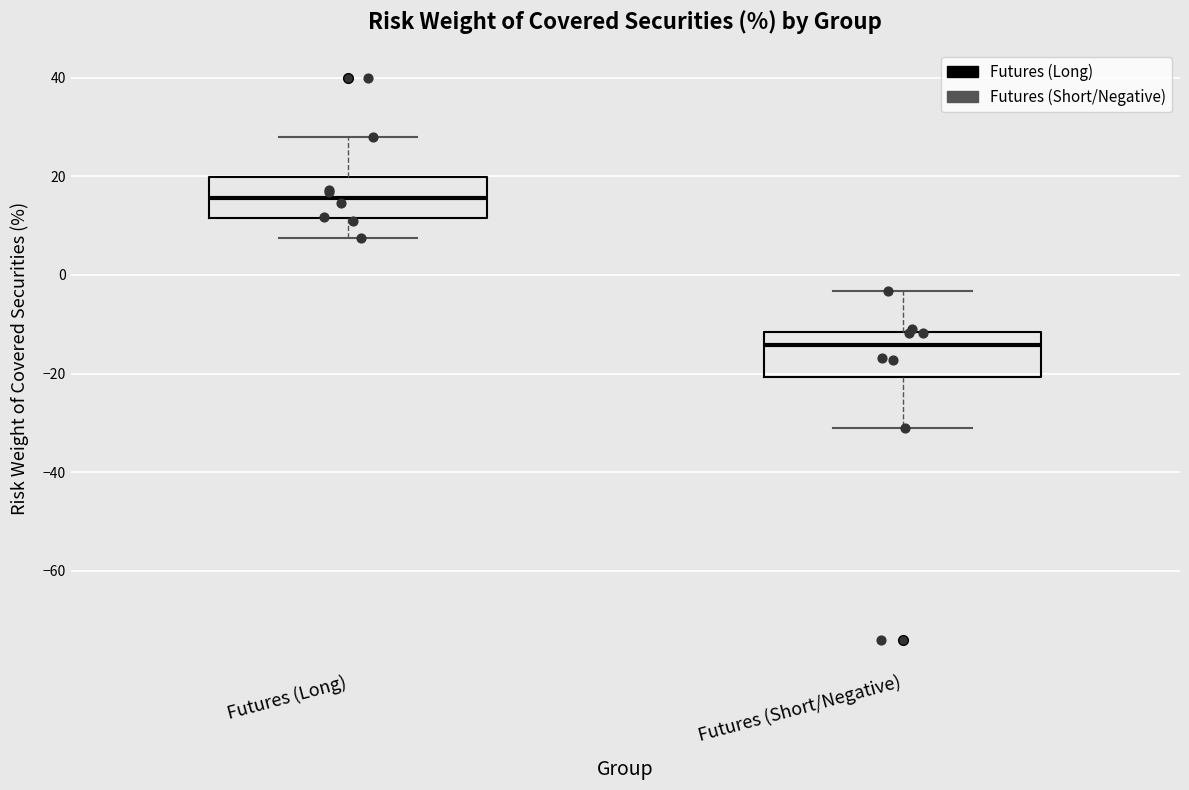

Reading left to right, transcribe this box plot: for each box, give where its median line is, the range the box spans, and where its two whiskers end, as read against the y-axis. The values are not printed on the chart, so give them approximately, as read against the axis.

Futures (Long): median 16, box 12 to 20, whiskers 8 to 28
Futures (Short/Negative): median -14, box -20 to -12, whiskers -32 to -4